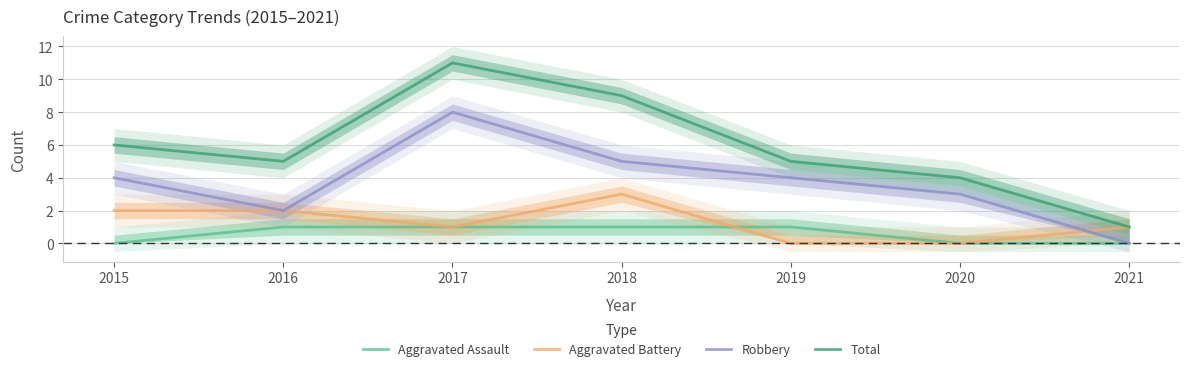

Reading left to right, transcribe all the data shown in this chart.

Aggravated Assault: 0	1	1	1	1	0	0
Aggravated Battery: 2	2	1	3	0	0	1
Robbery: 4	2	8	5	4	3	0
Total: 6	5	11	9	5	4	1